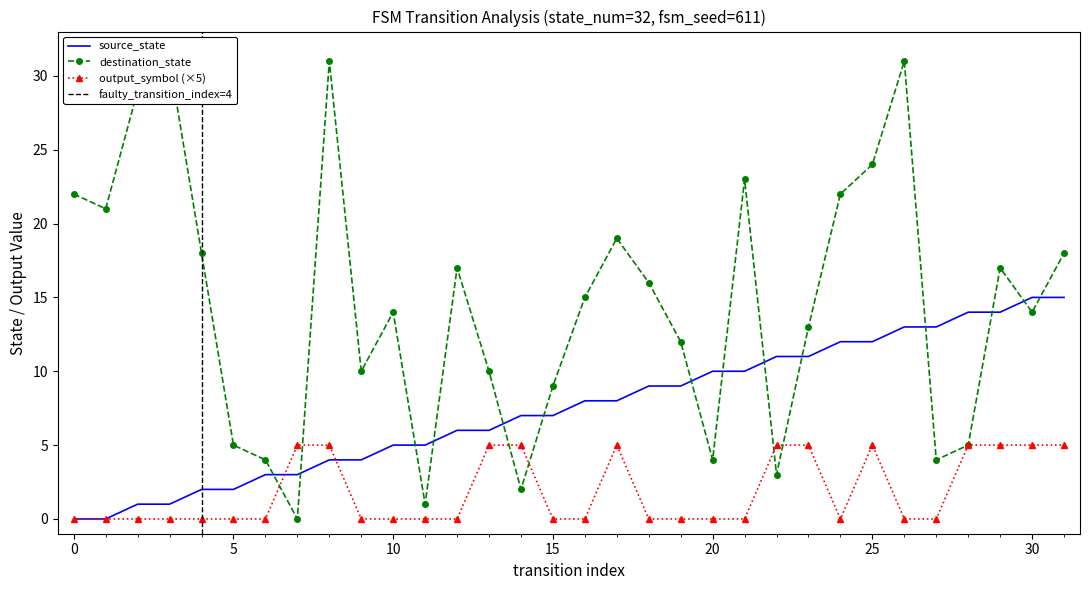

What is the difference between the destination_state values at 1 and 15?

12